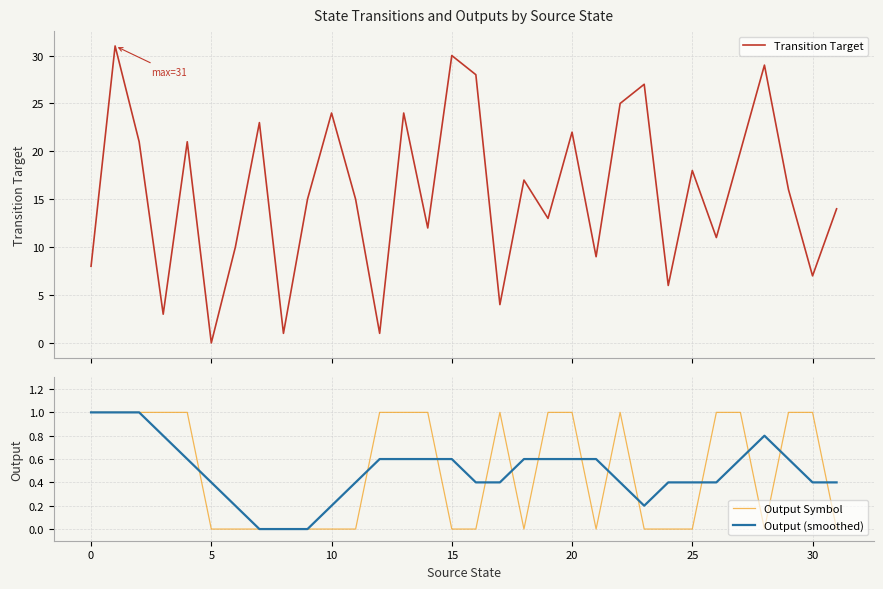

What is the maximum value shown in the chart?

31.0